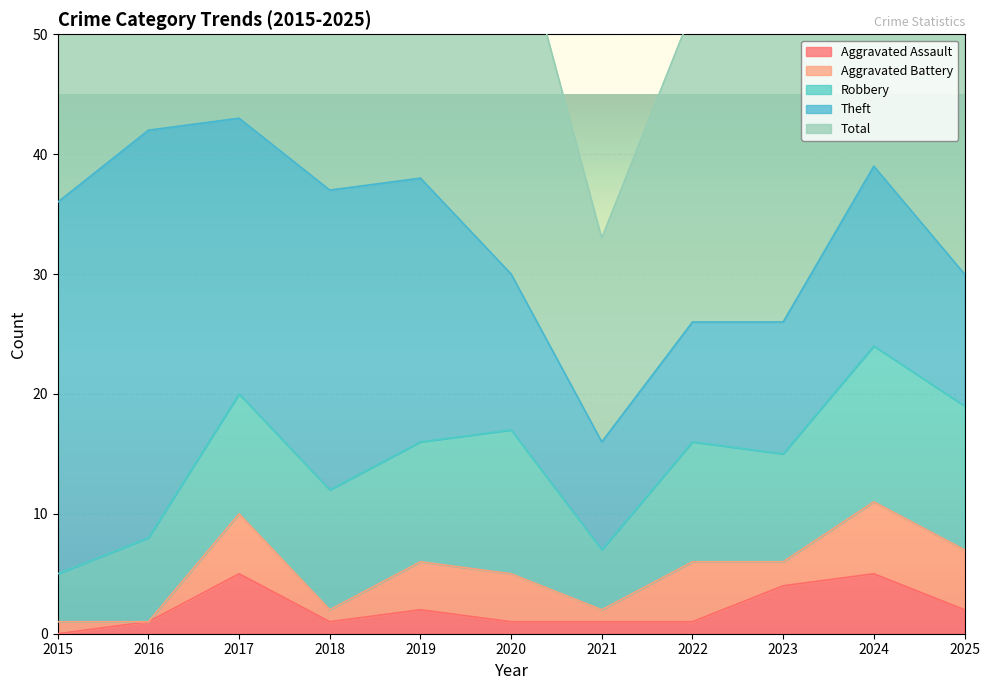

Is it true that Total equals 43 at 2017?

True